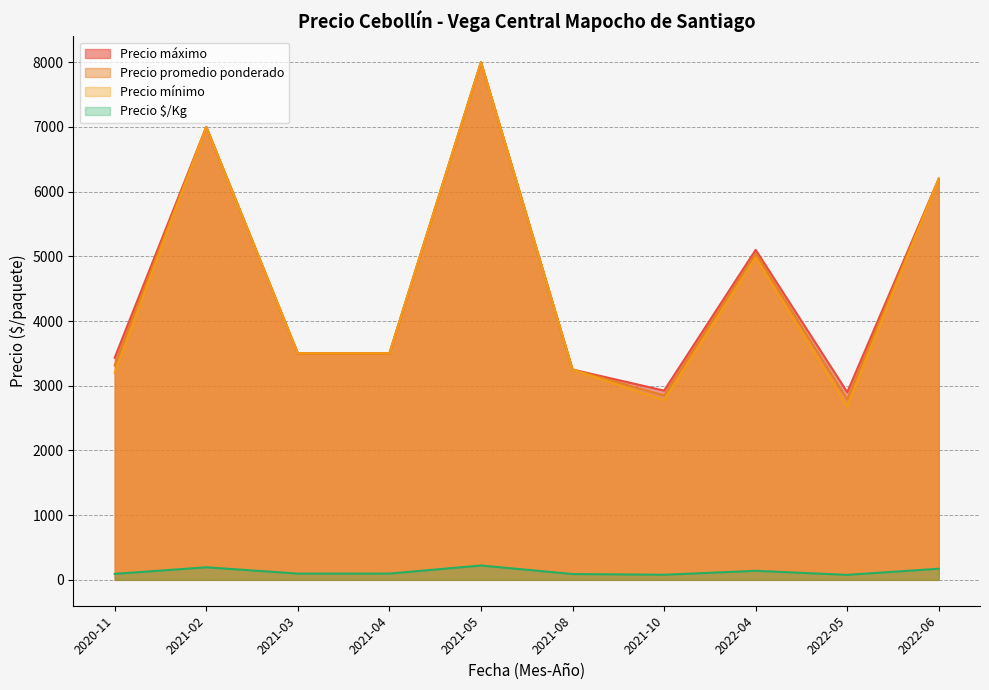

At which label does Precio maximo reach its peak?

2021-05